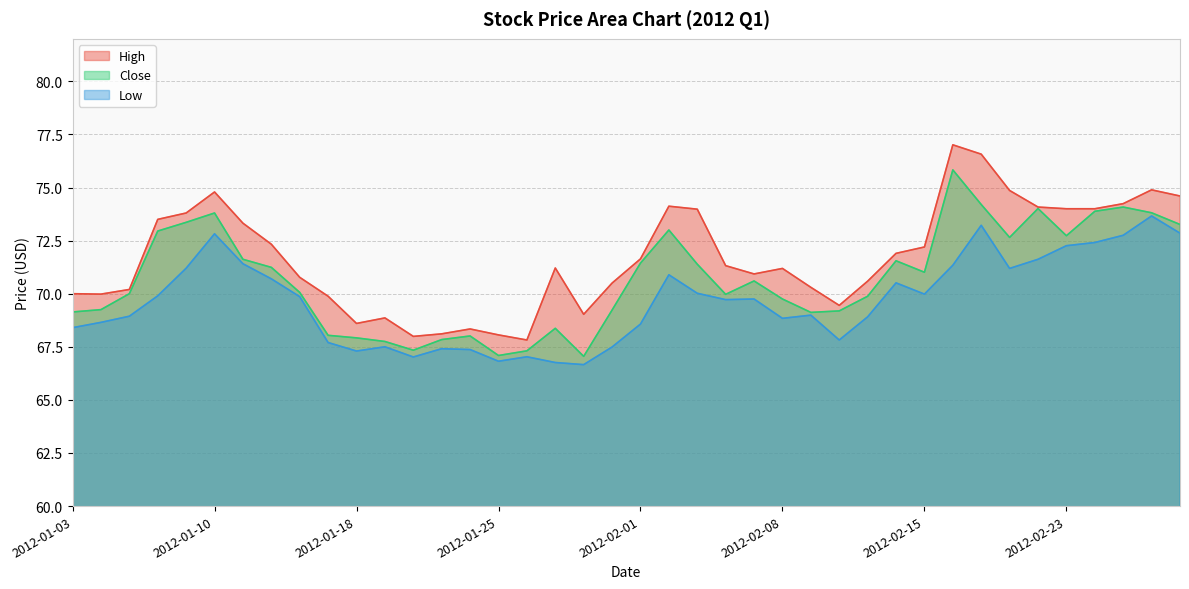

Which category has the highest value in the Low series?

2012-02-28